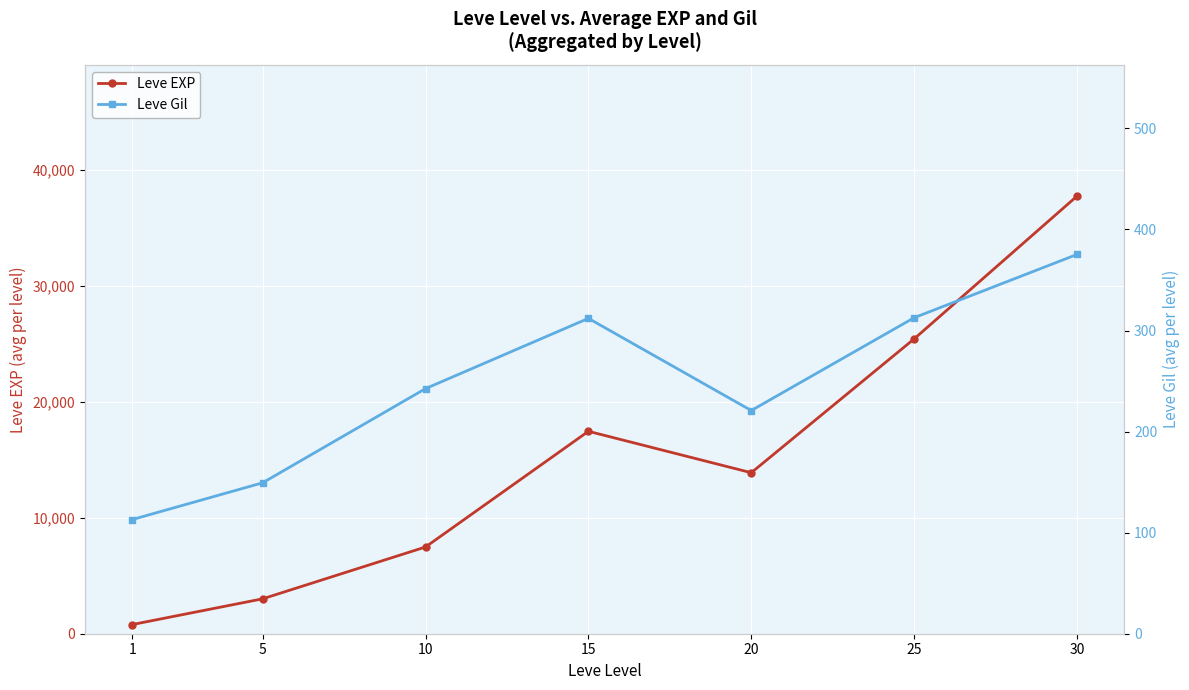

How many distinct data groups are displayed?

2